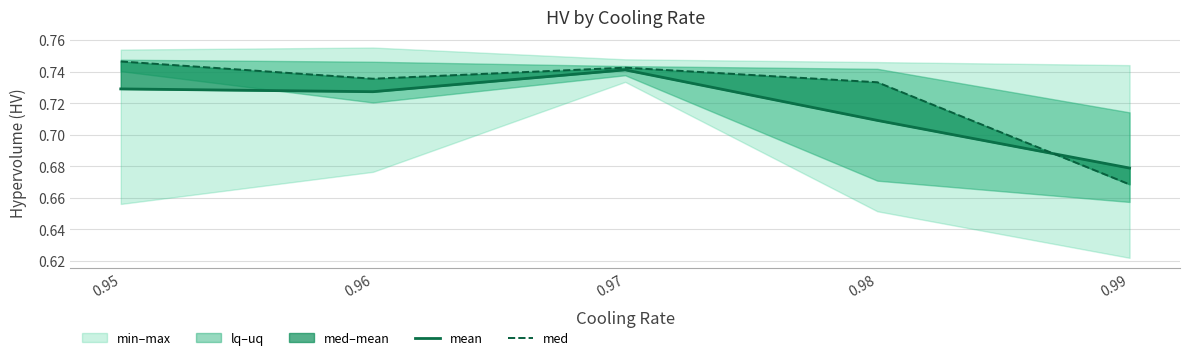

Between 0.98 and 0.95, which is larger?

0.95